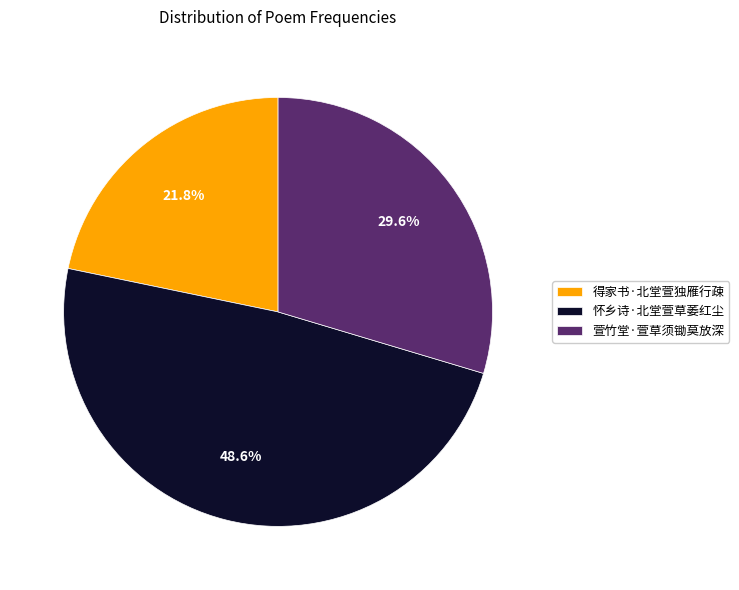

Is there a majority slice in this chart?

No